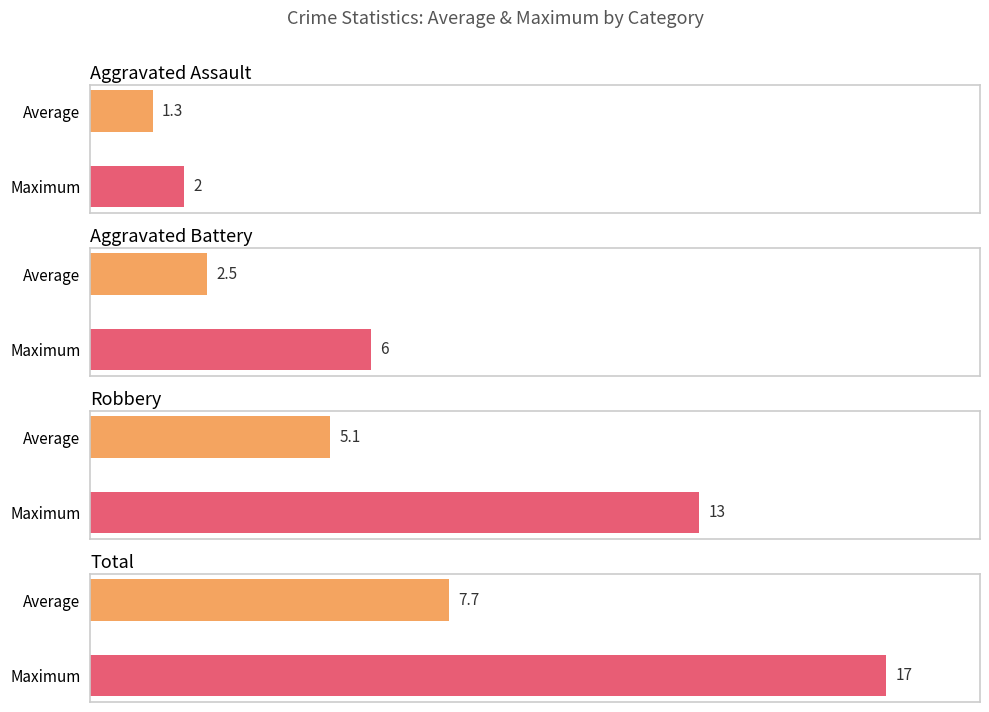

What is the average value of the Robbery series?

5